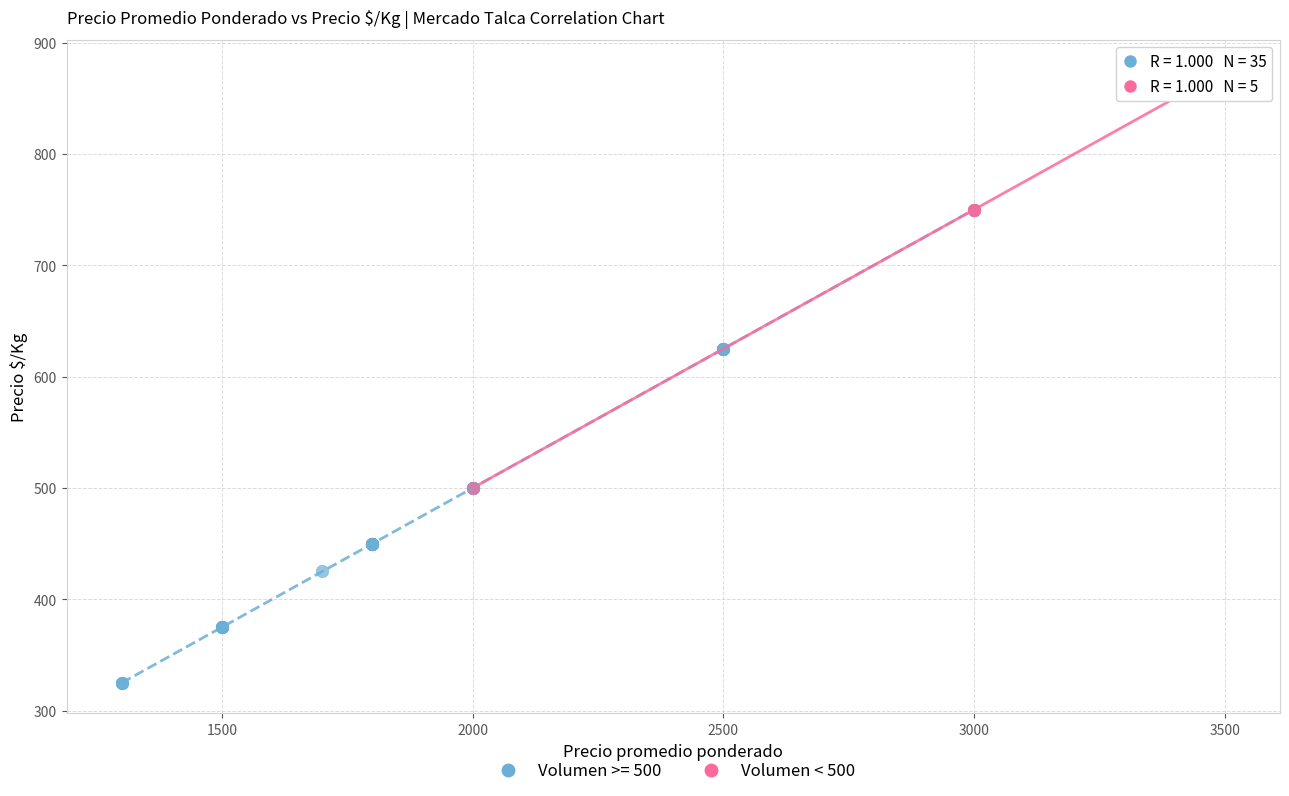

Which series contains the lowest Y value?

Volumen >= 500